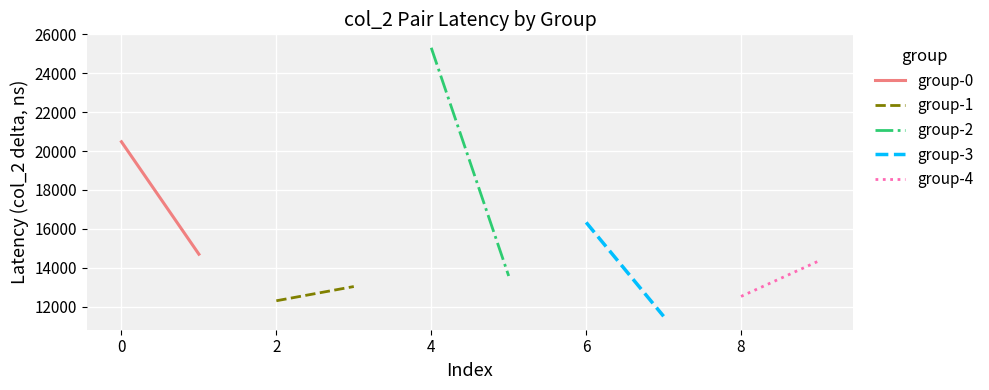

Reading left to right, list all the values displayed in this chart.

group-0: −2=20481	0=14697
group-1: −2=12301	0=13033
group-2: −2=25317	0=13575
group-3: −2=16332	0=11502
group-4: −2=12524	0=14342